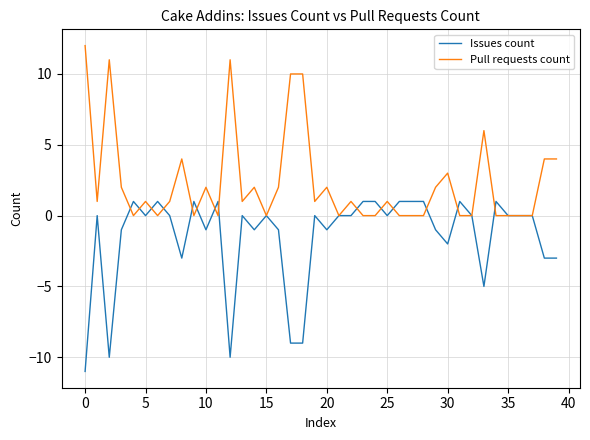

True or false: Issues count and Pull requests count cross at least once.

True